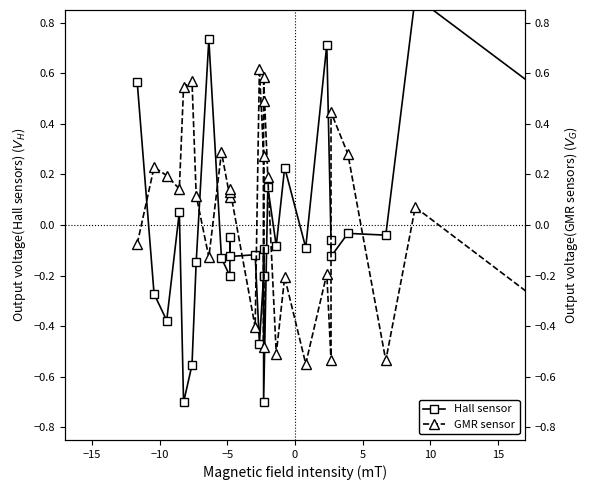

How many intersections are there between GMR sensor and Hall sensor?

10